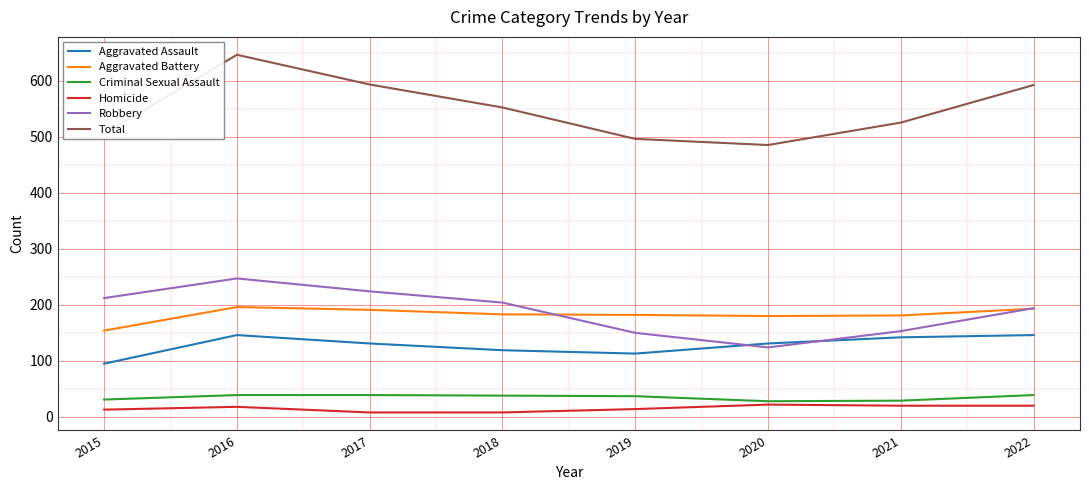

At how many categories does at least one series exceed 173?

8